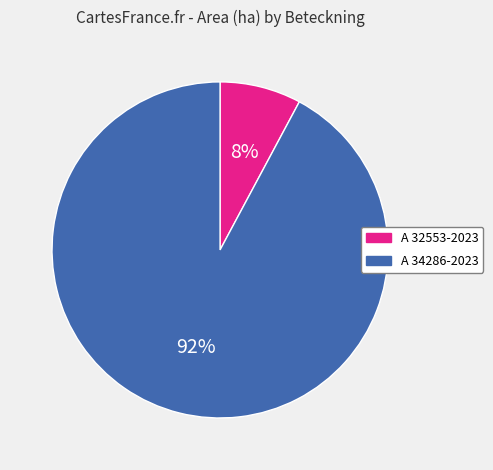

What is the smallest slice in the pie chart?

A 32553-2023